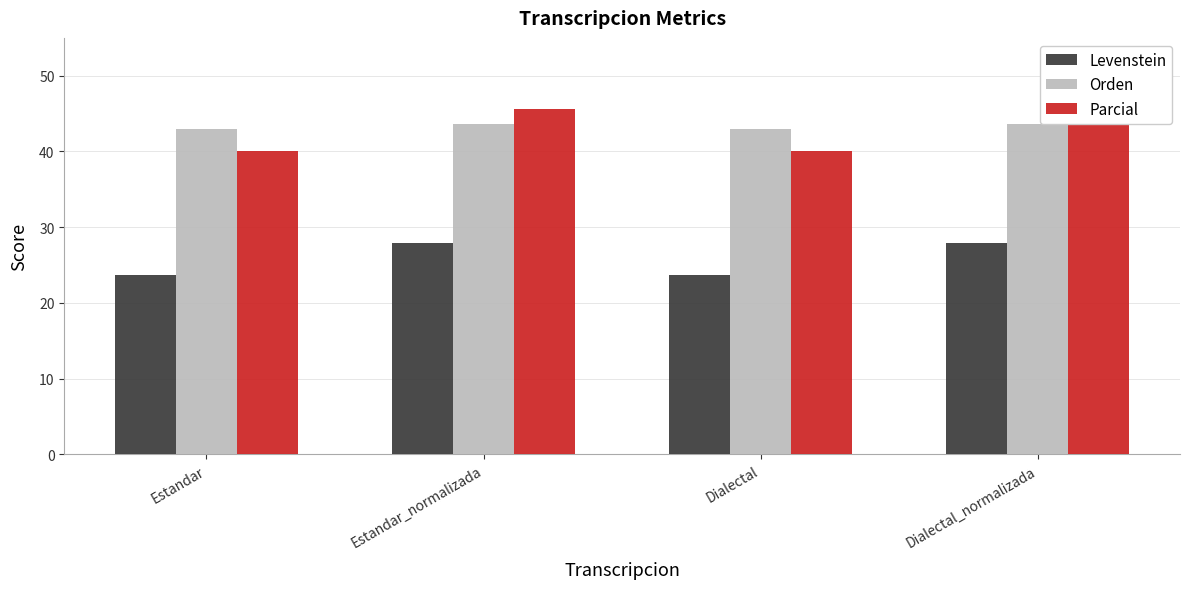

What is the value of the Orden bar at the 4th from the left?

43.7